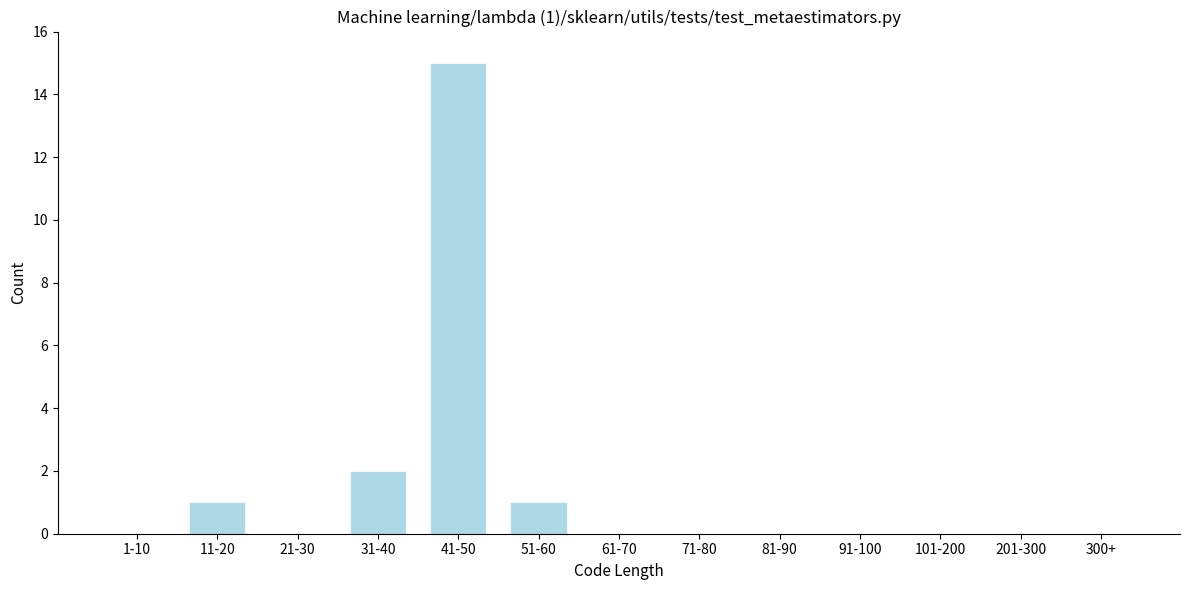

Reading left to right, extract all data points from this chart.

1-10=0	11-20=1	21-30=0	31-40=2	41-50=15	51-60=1	61-70=0	71-80=0	81-90=0	91-100=0	101-200=0	201-300=0	300+=0